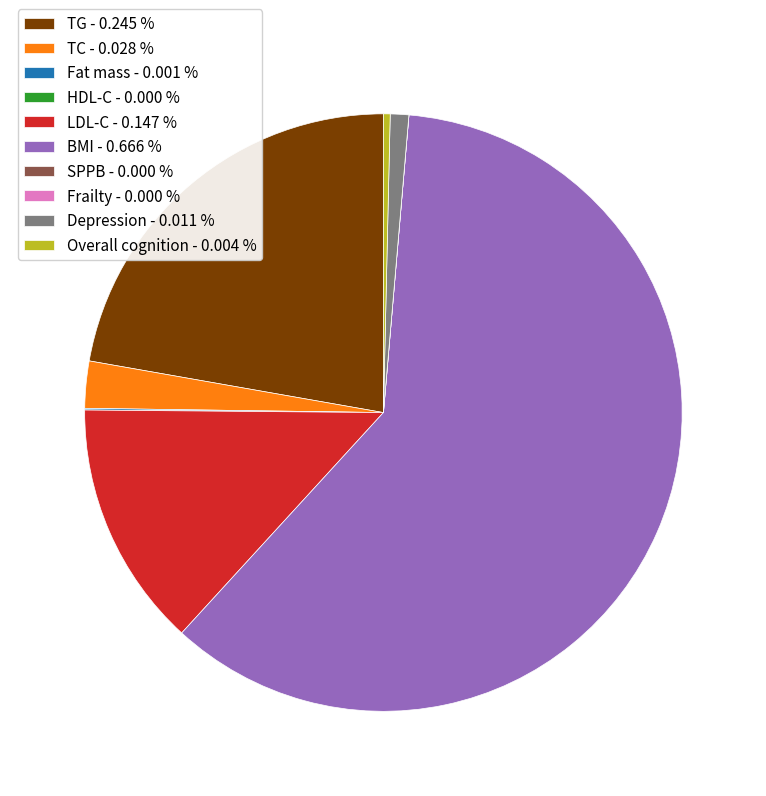

Combined, do LDL-C - 0.147 % and BMI - 0.666 % account for over 50%?

Yes